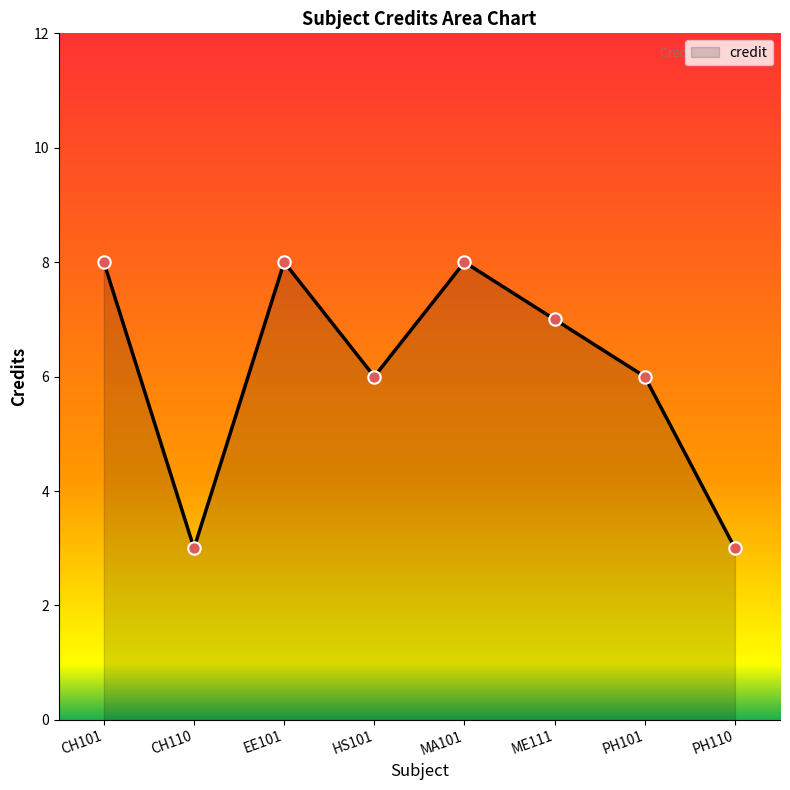

What is the change in value from CH101 to HS101?

-2